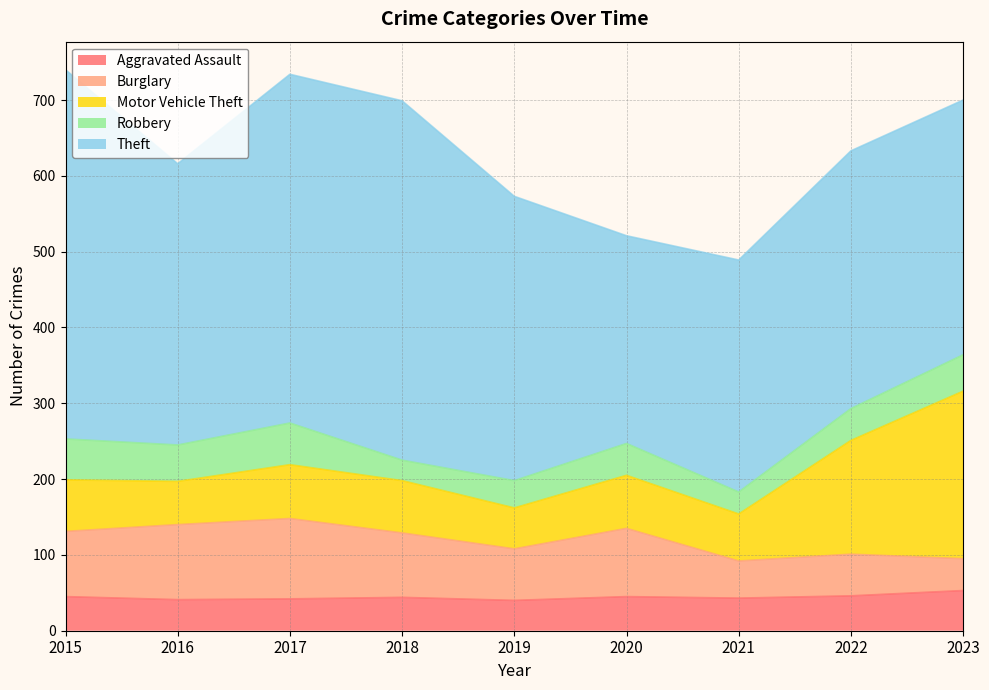

What are all the series names shown in the legend?

Aggravated Assault, Burglary, Motor Vehicle Theft, Robbery, Theft